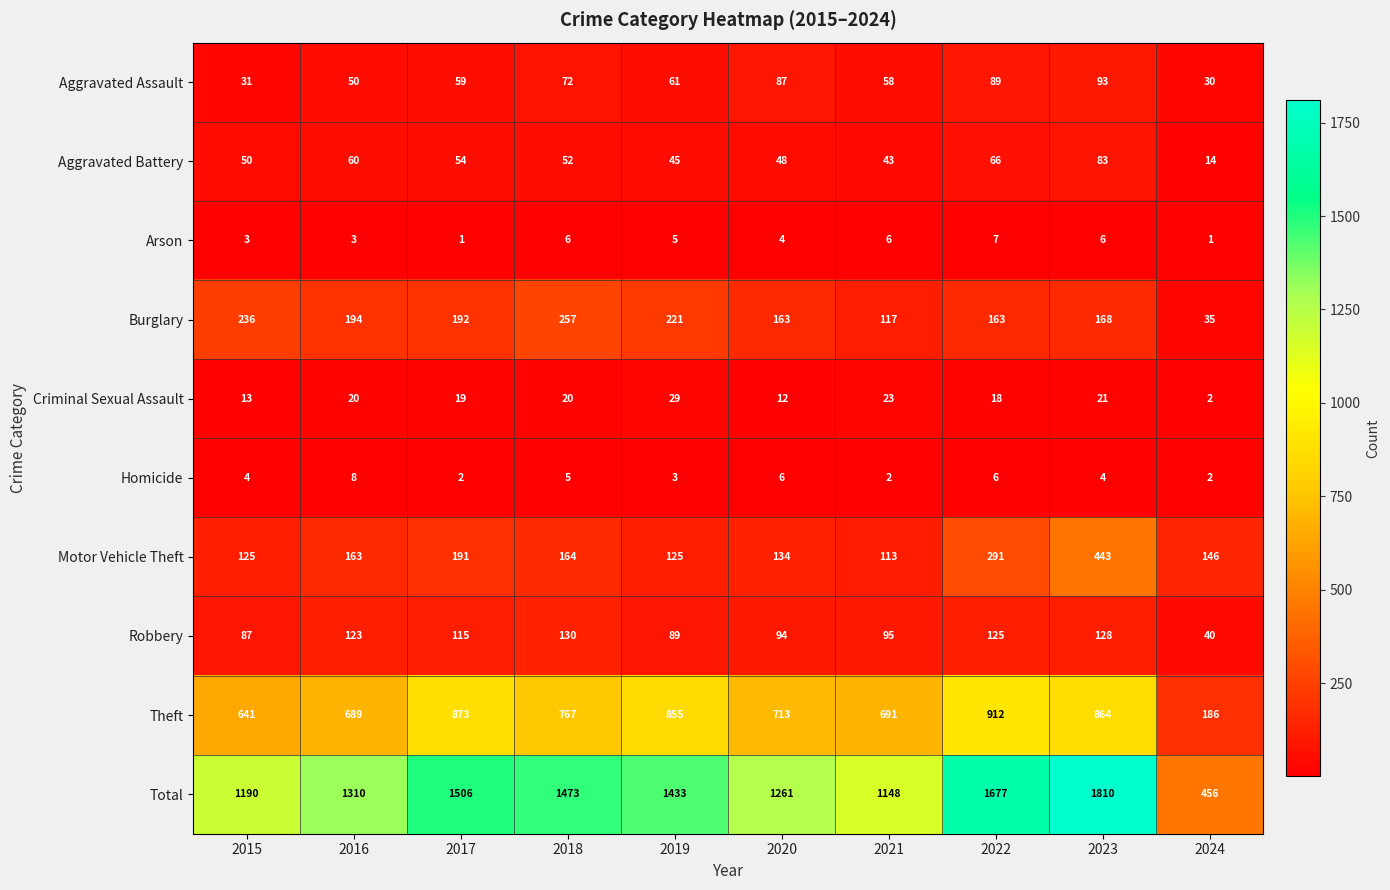

What is the average value of the Motor Vehicle Theft series?

190